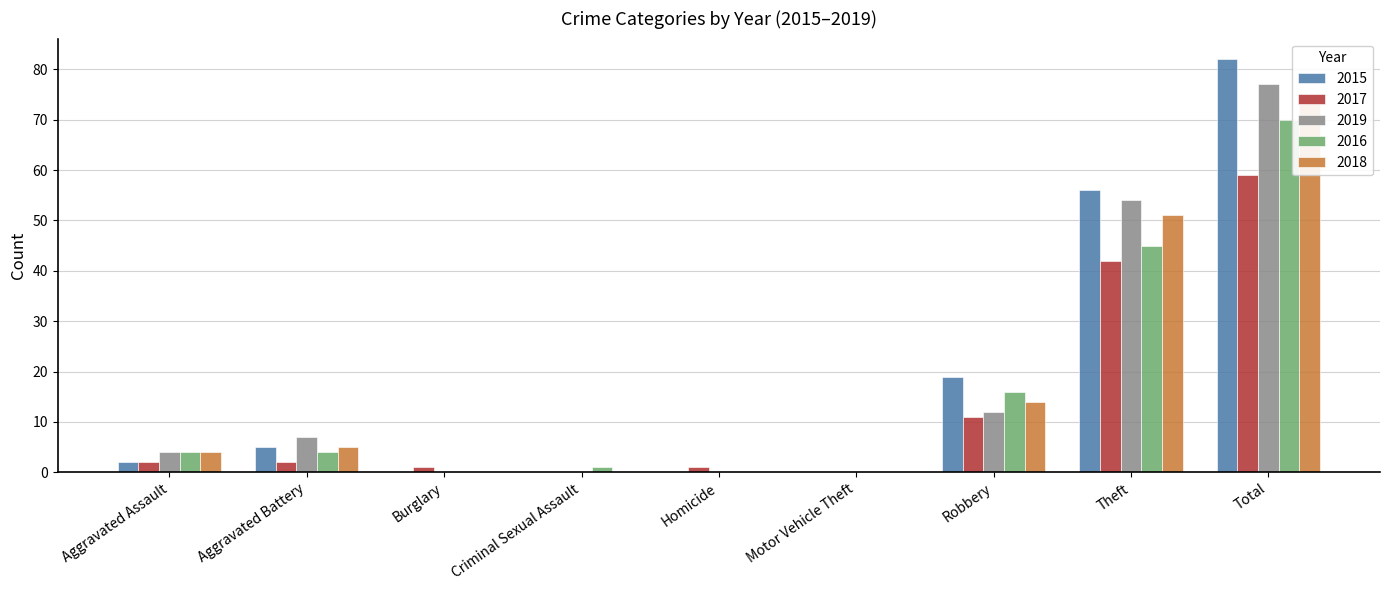

Where is 2015 nearest to the value 41?

Theft